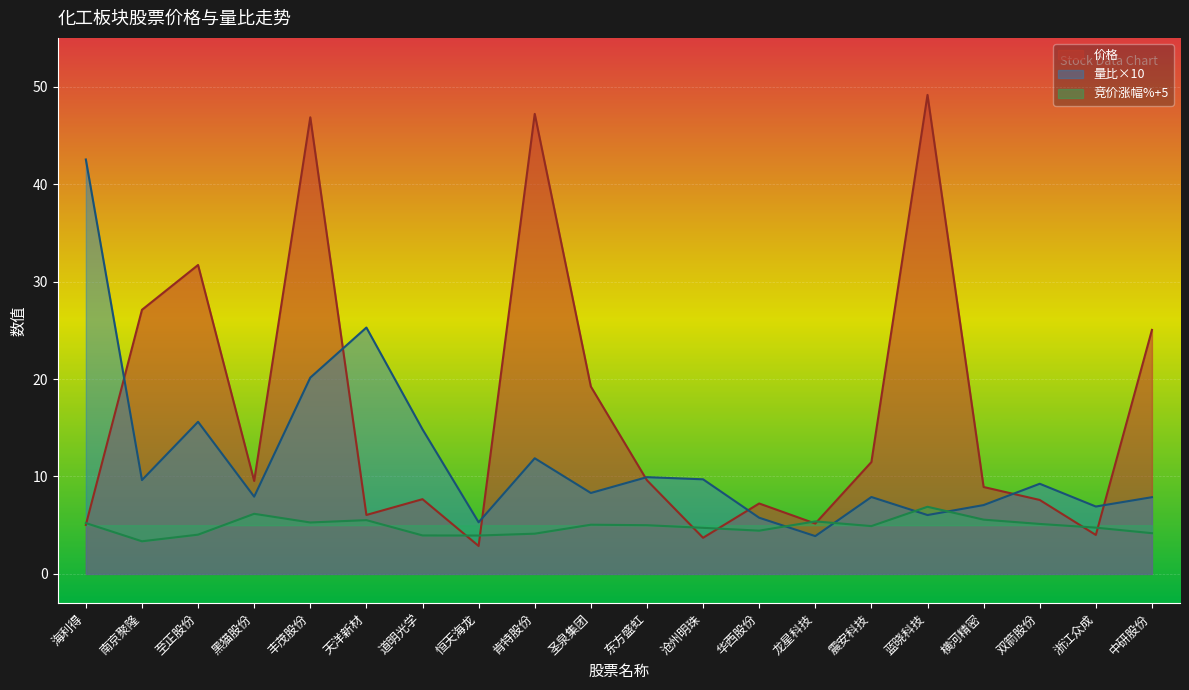

At which label does 竞价涨幅% reach its minimum?

南京聚隆